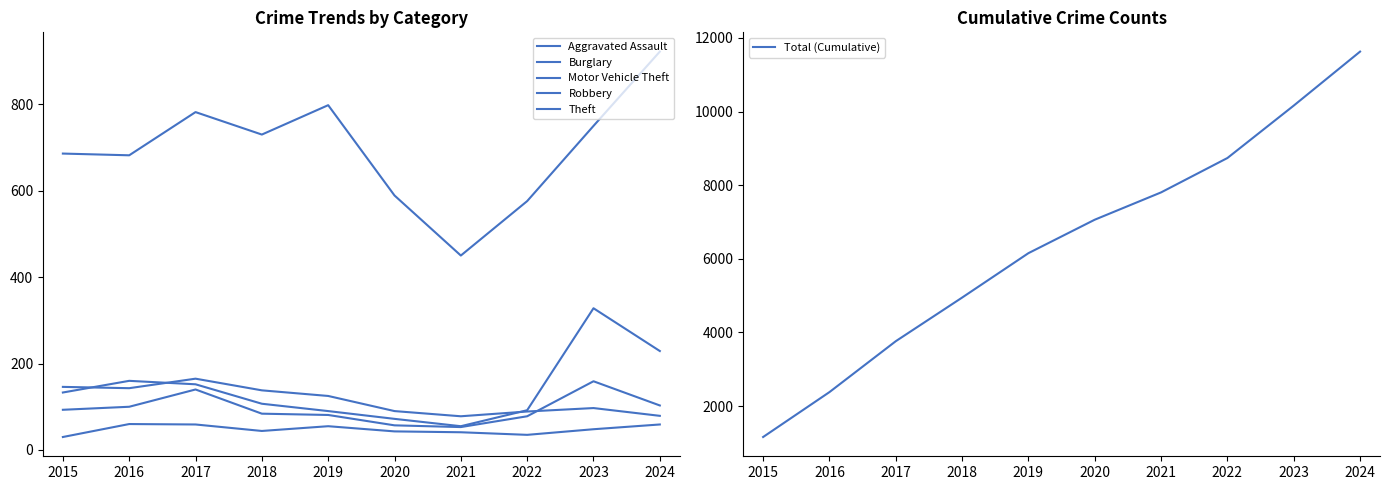

What is the value of the Total (Cumulative) point at the 6th from the left?

7062